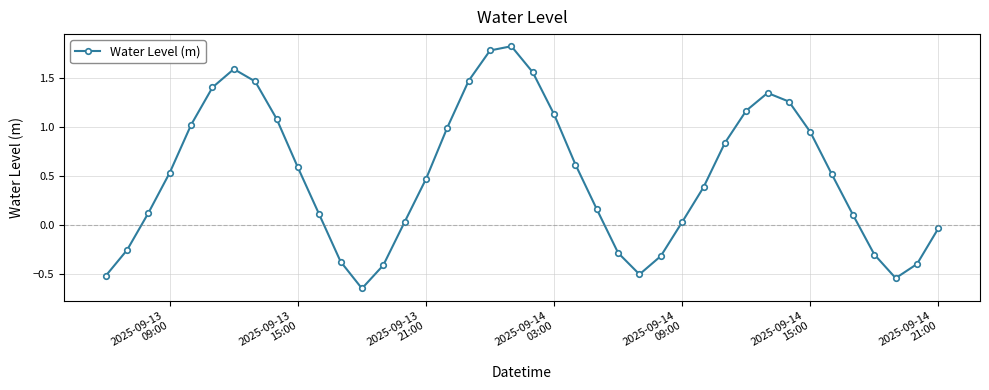

What is the difference between the maximum and second lowest values?

2.4